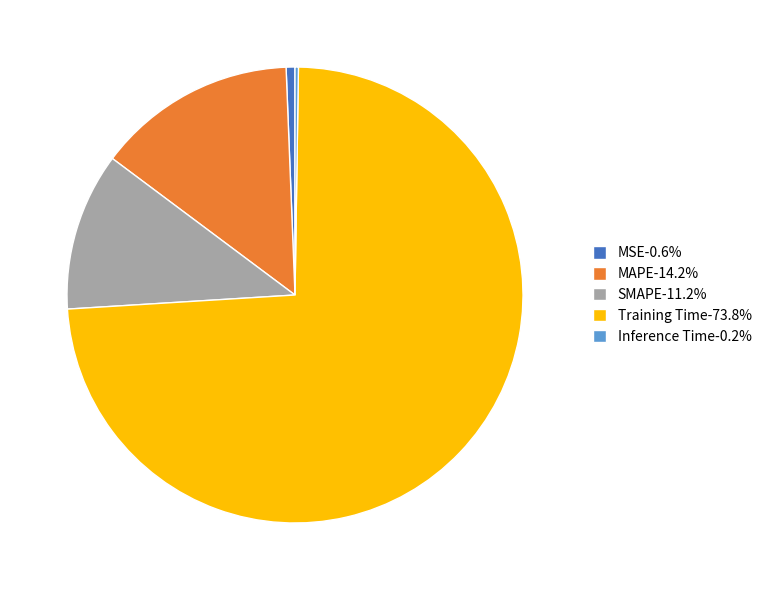

Between Training Time and SMAPE, which is larger?

Training Time